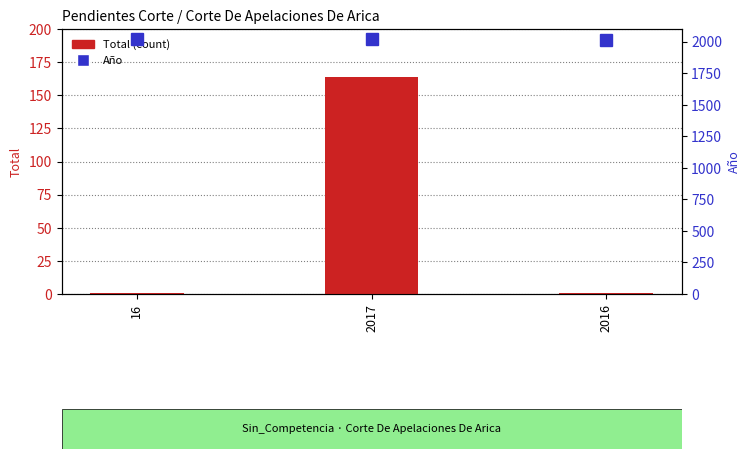

What is the value of the Total (count) bar at the 3rd from the left?

1